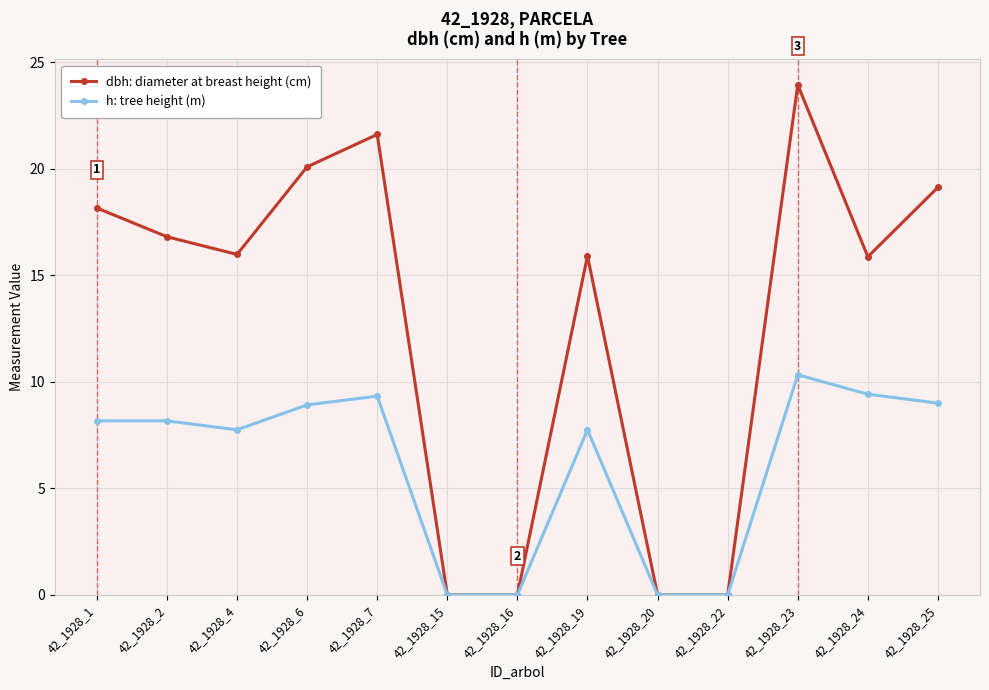

What is the total value across all series at 42_1928_23?

34.3